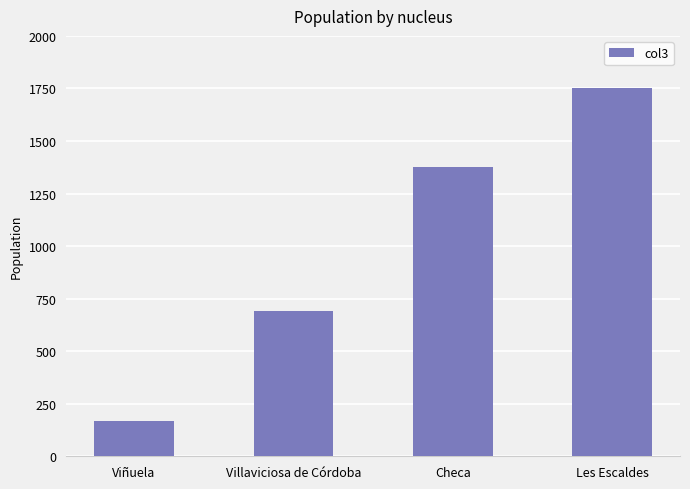

What is the label of the 1st bar from the left?

Viñuela